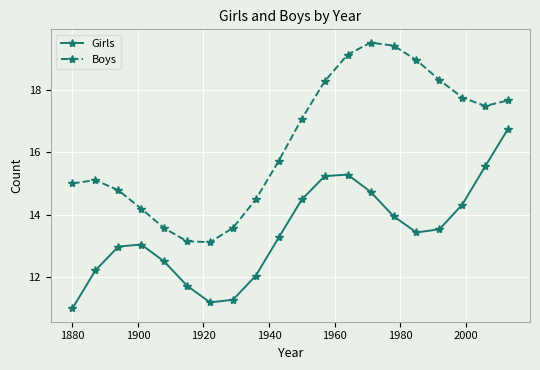

Rank the series by their average value, from highest to lowest.

Boys, Girls